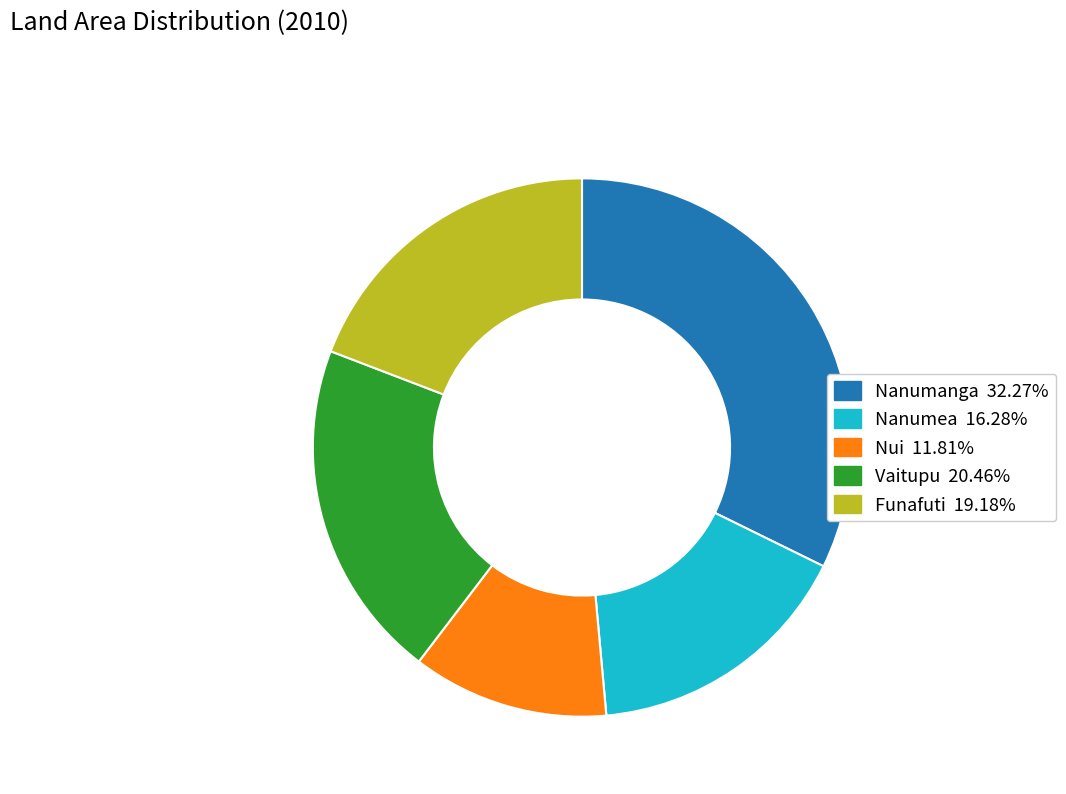

Between Nanumea and Nanumanga, which is larger?

Nanumanga